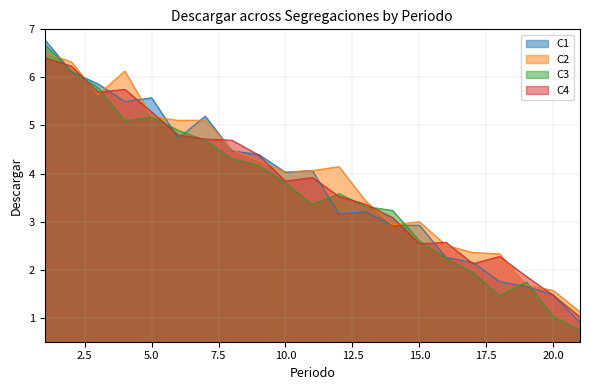

How many values in the S3 series are below 3?

7